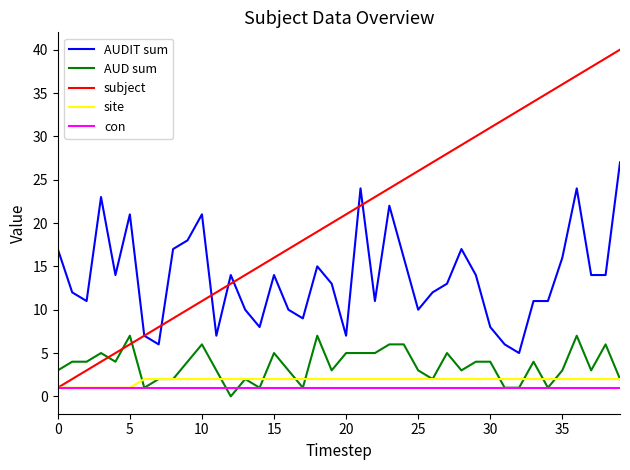

Reading left to right, extract all data points from this chart.

AUDIT sum: 17	12	11	23	14	21	7	6	17	18	21	7	14	10	8	14	10	9	15	13	7	24	11	22	16	10	12	13	17	14	8	6	5	11	11	16	24	14	14	27
AUD sum: 3	4	4	5	4	7	1	2	2	4	6	3	0	2	1	5	3	1	7	3	5	5	5	6	6	3	2	5	3	4	4	1	1	4	1	3	7	3	6	2
subject: 1	2	3	4	5	6	7	8	9	10	11	12	13	14	15	16	17	18	19	20	21	22	23	24	25	26	27	28	29	30	31	32	33	34	35	36	37	38	39	40
site: 1	1	1	1	1	1	2	2	2	2	2	2	2	2	2	2	2	2	2	2	2	2	2	2	2	2	2	2	2	2	2	2	2	2	2	2	2	2	2	2
con: 1	1	1	1	1	1	1	1	1	1	1	1	1	1	1	1	1	1	1	1	1	1	1	1	1	1	1	1	1	1	1	1	1	1	1	1	1	1	1	1